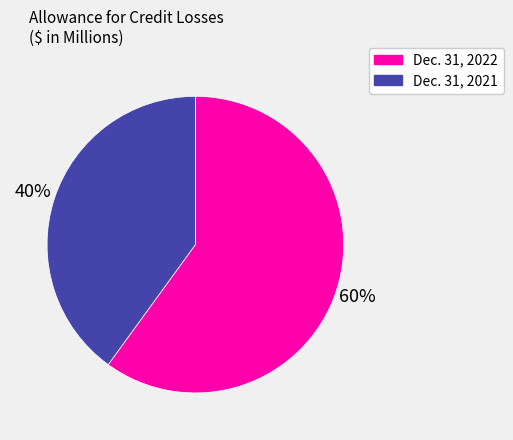

Combined, do Dec. 31, 2021 and Dec. 31, 2022 account for over 50%?

Yes